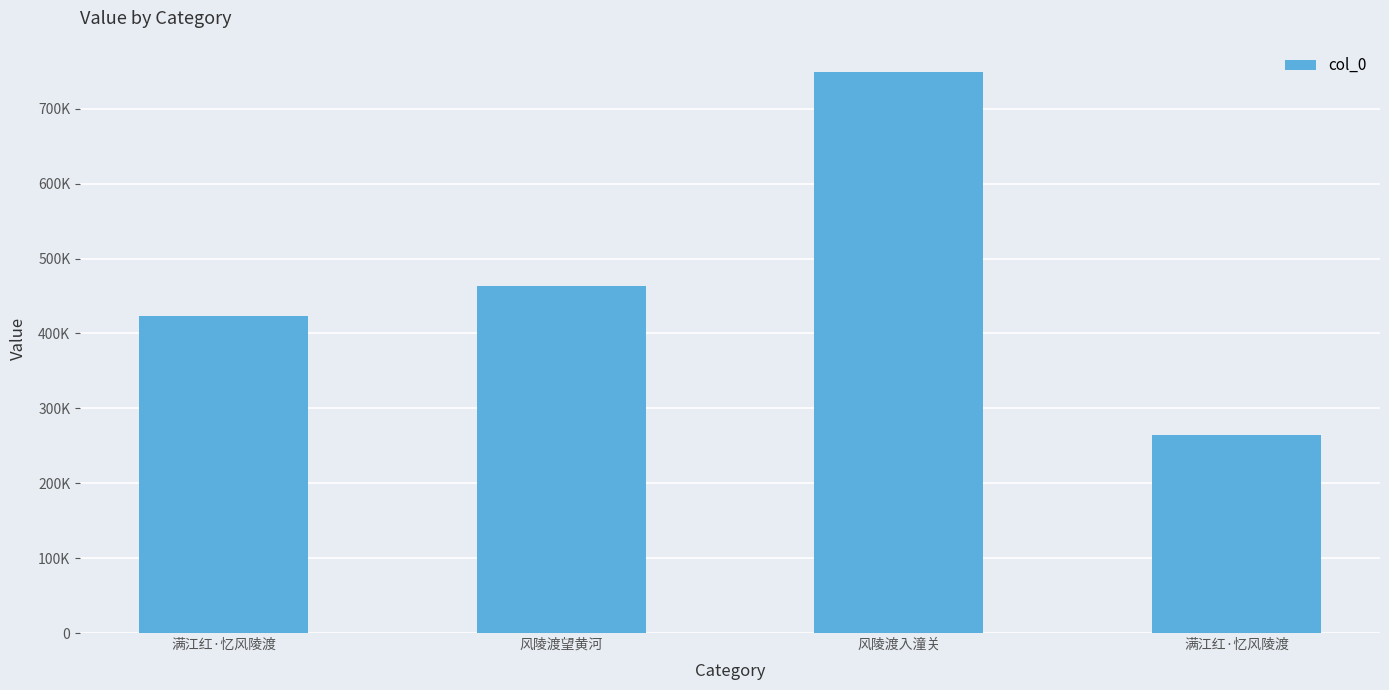

What is the smallest value displayed?

264698